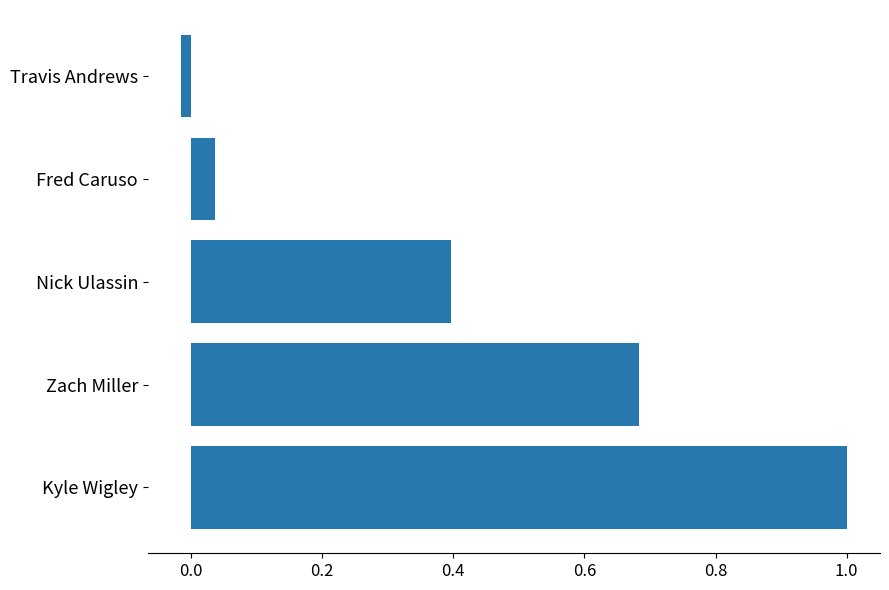

How many distinct data groups are displayed?

1